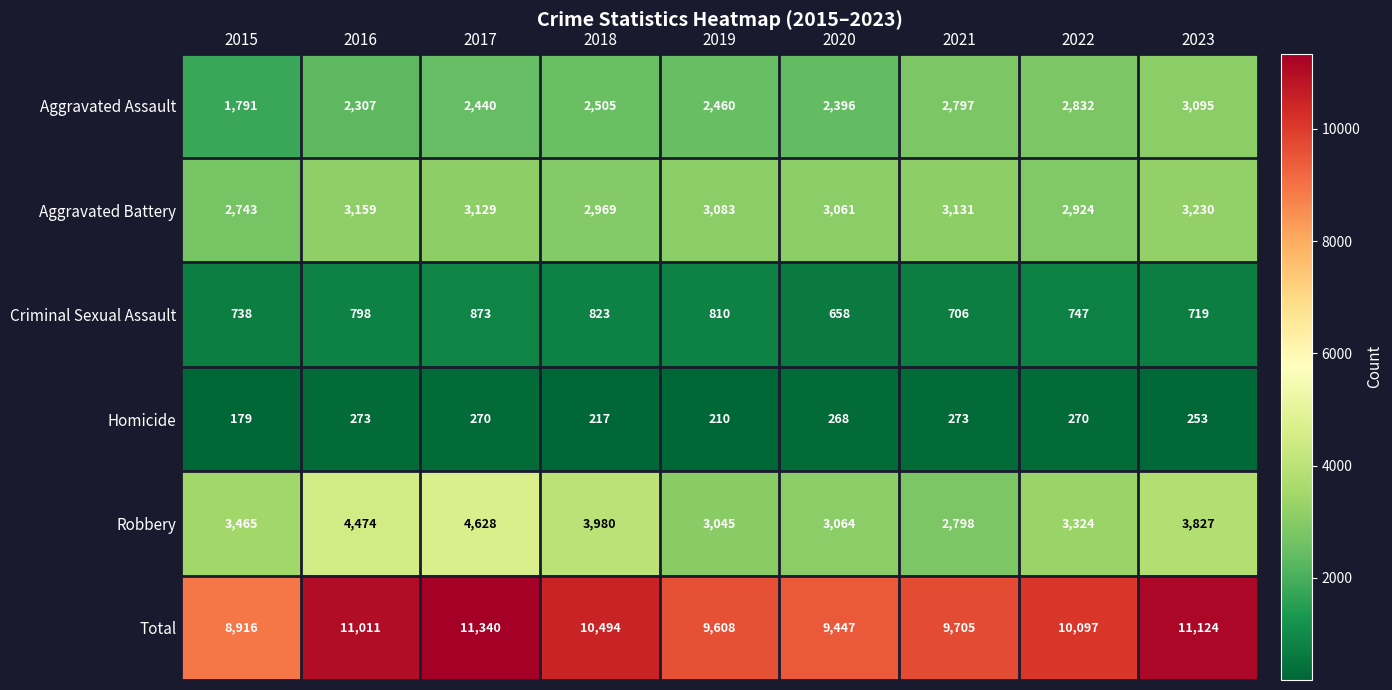

What is the spread (max minus min) of values at 2023?

10871